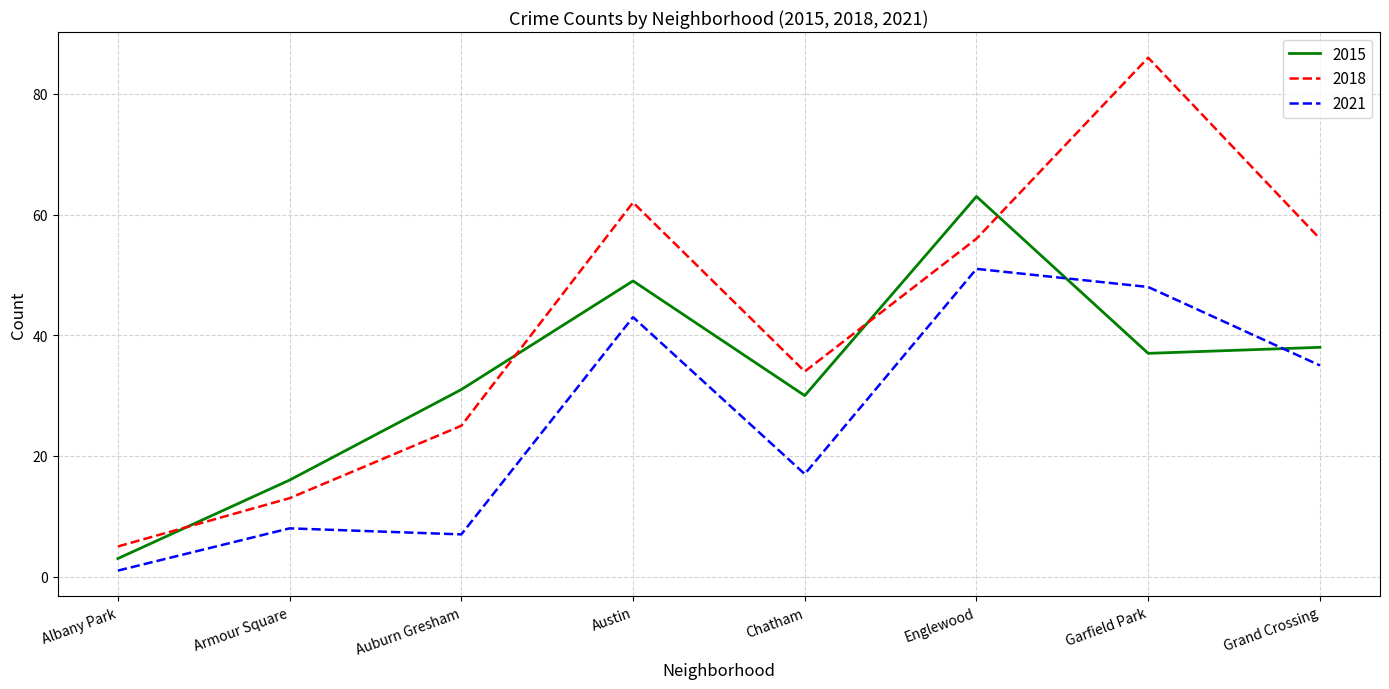

Which series has the widest spread of values?

2018